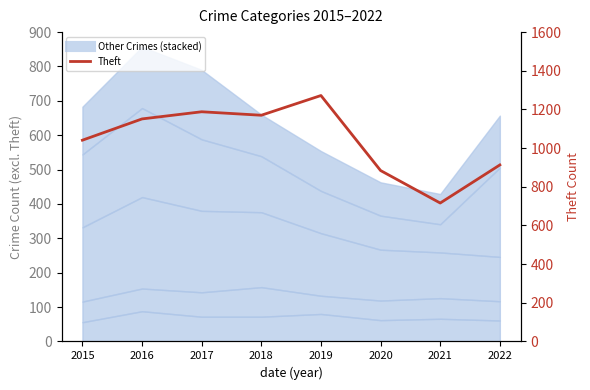

Which category has the highest value across all series?

2019